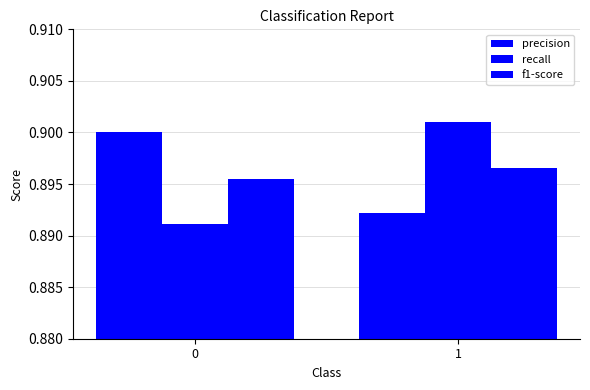

Are the bars horizontal?

No